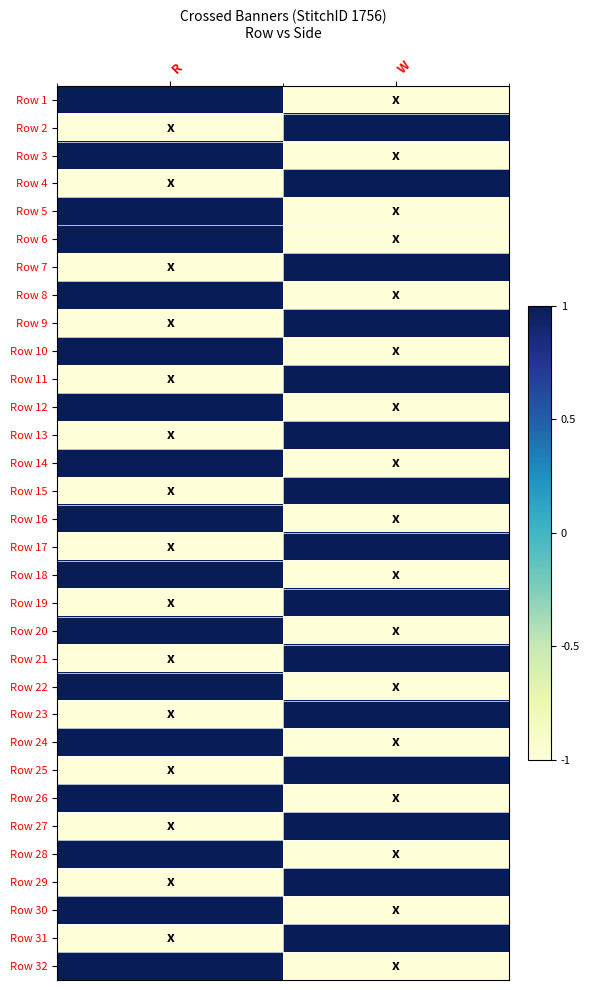

What is the greatest value displayed?

1